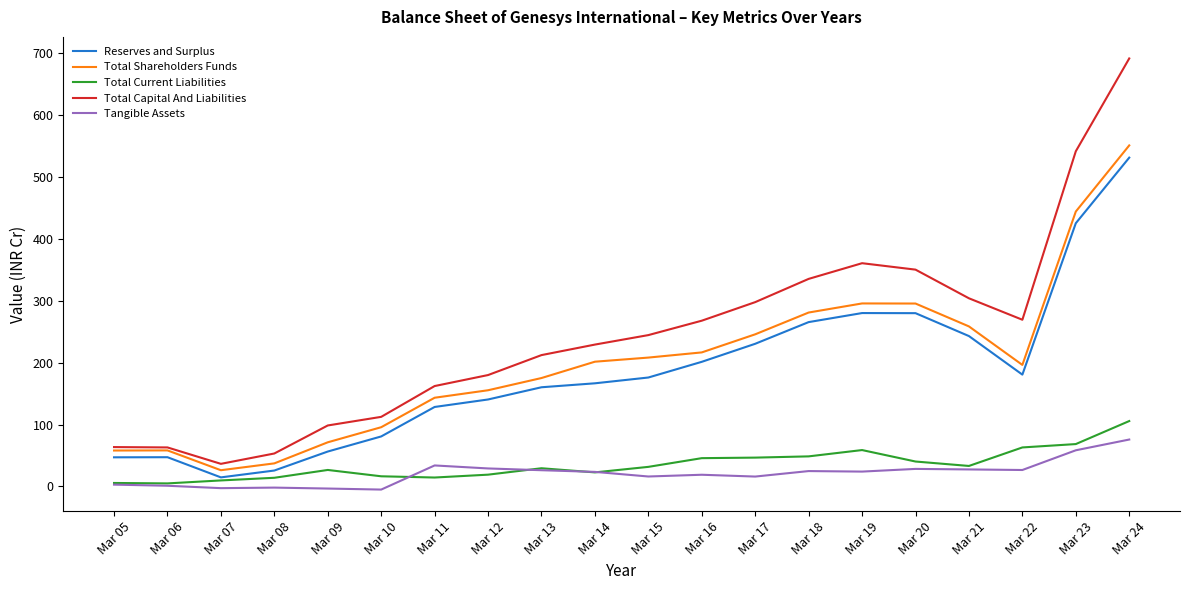

The value of Total Current Liabilities at Mar 23 is 27.3. True or false?

False